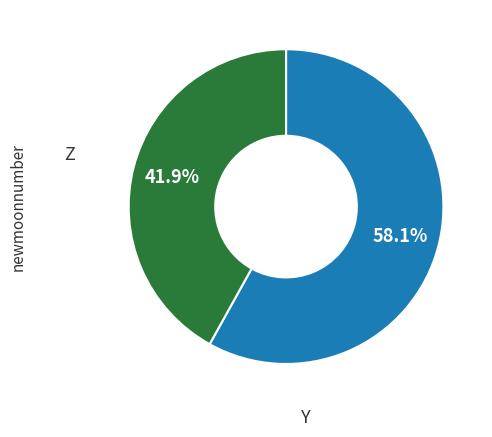

Is there any slice that represents more than half of the pie?

Yes